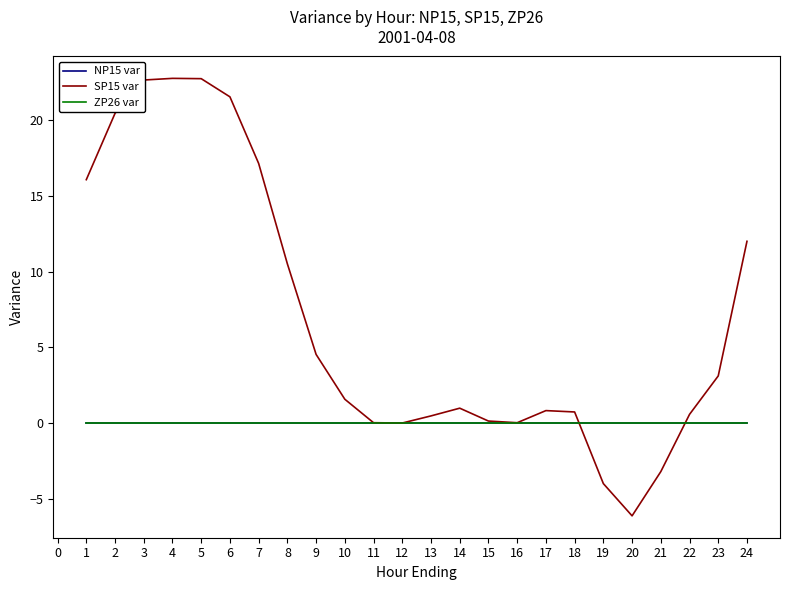

Is the value of ZP26 var at 1 greater than the value of NP15 var at 14?

No